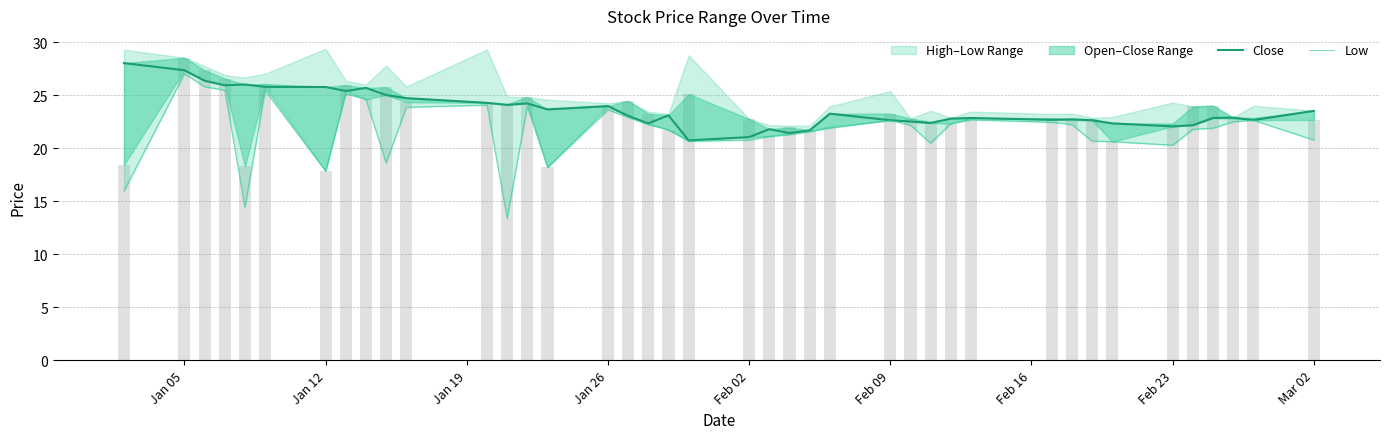

What is the average value of the low series?

21.7